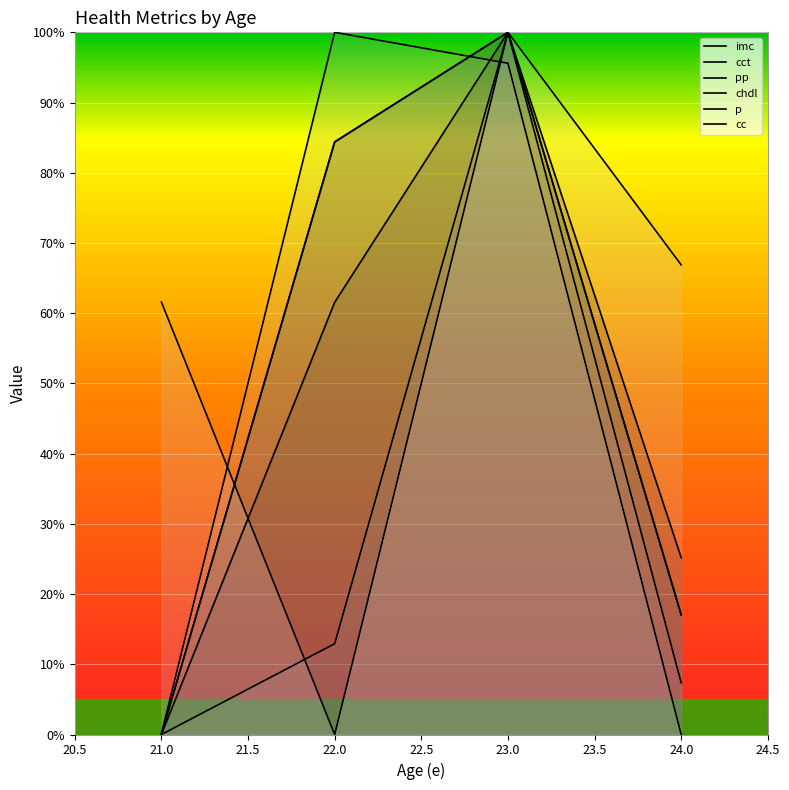

Is it true that cc equals 66.7 at 21.5?

False